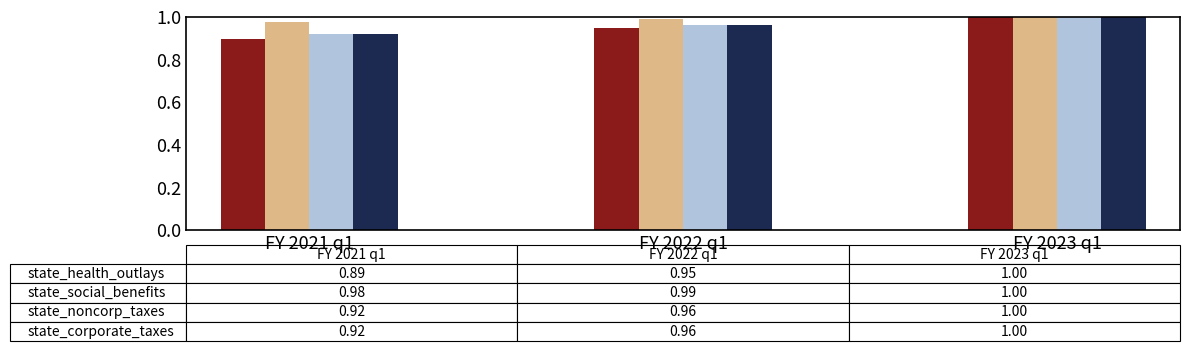

Are the bars grouped side by side (vs. stacked)?

Yes